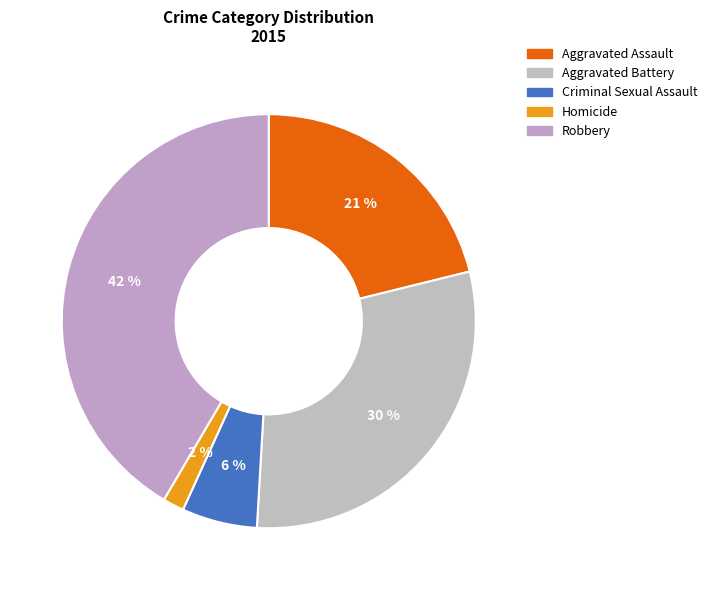

Which slice is the largest?

Robbery